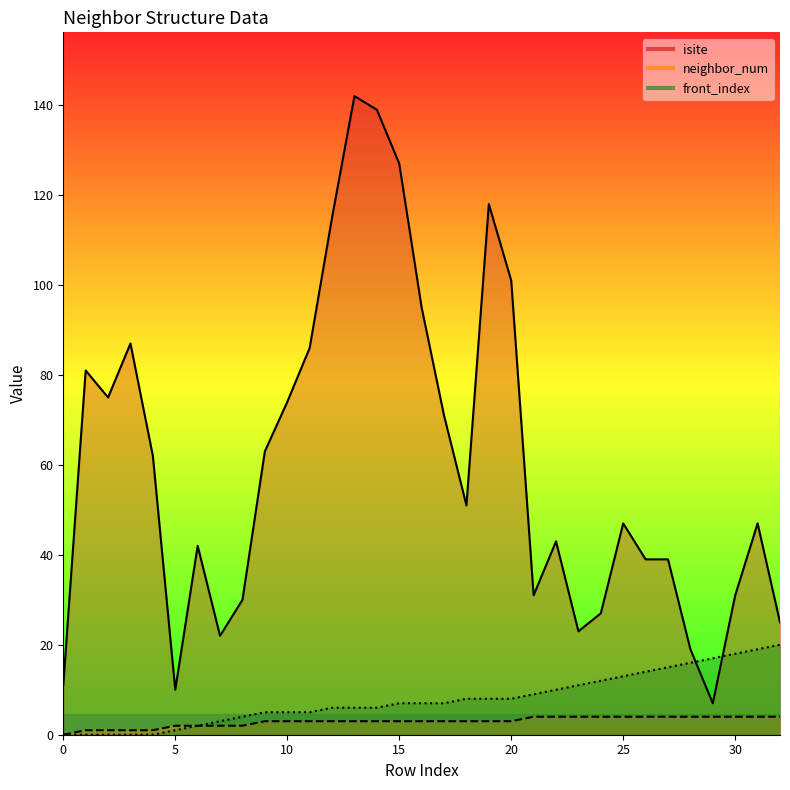

Which category has the lowest value in the isite series?

29